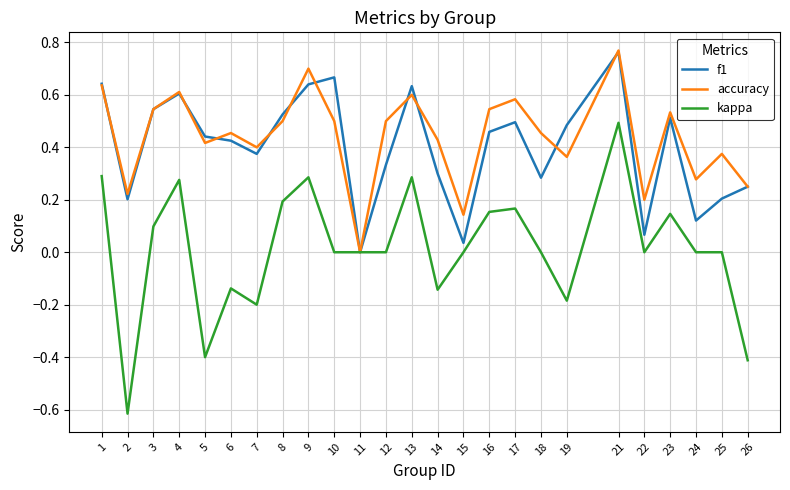

Where is accuracy nearest to the value 0?

11